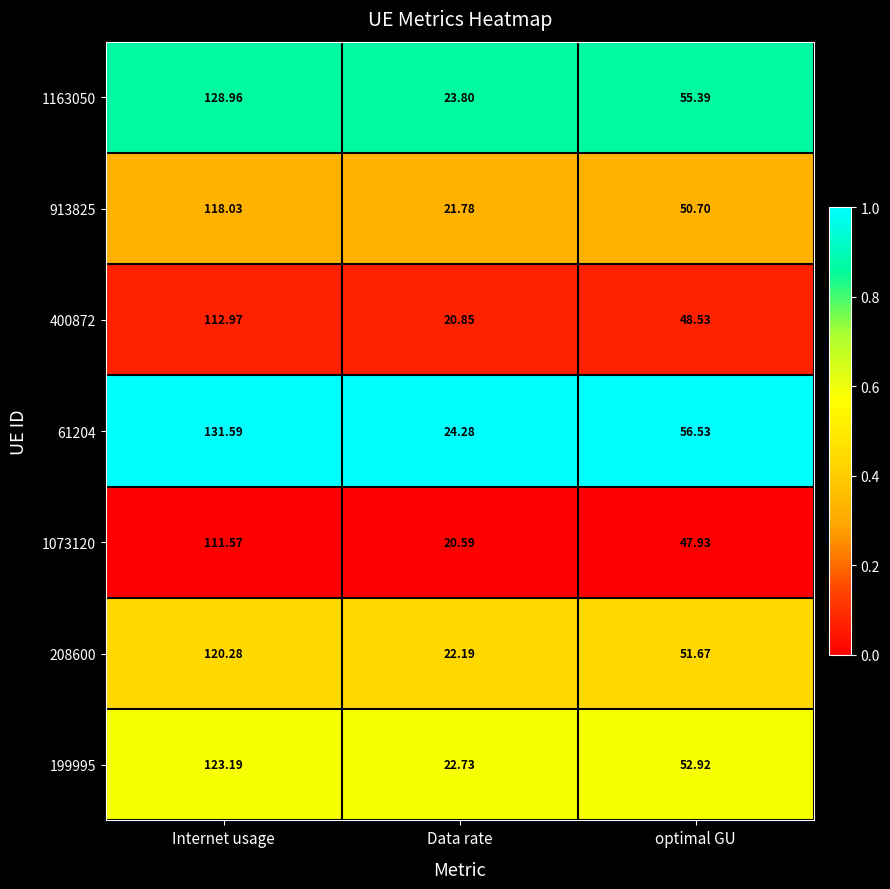

Where does the 400872 series first go above 48?

Internet usage